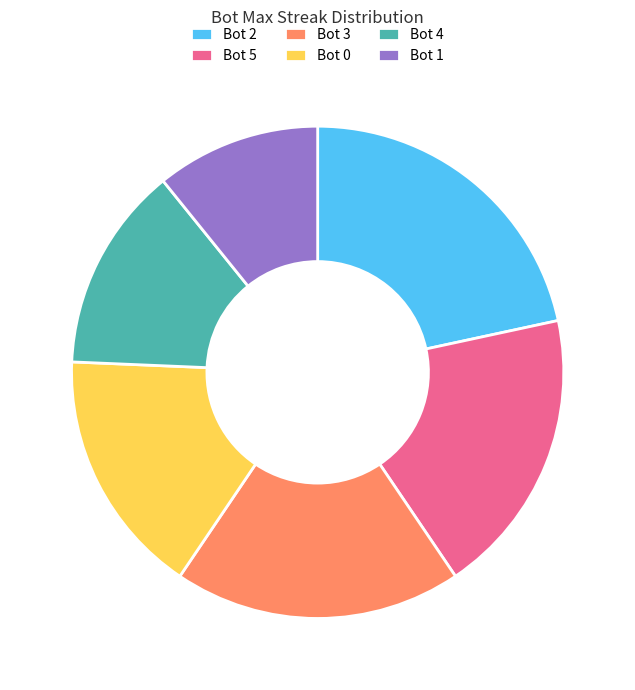

What is the largest slice in the pie chart?

Bot 2